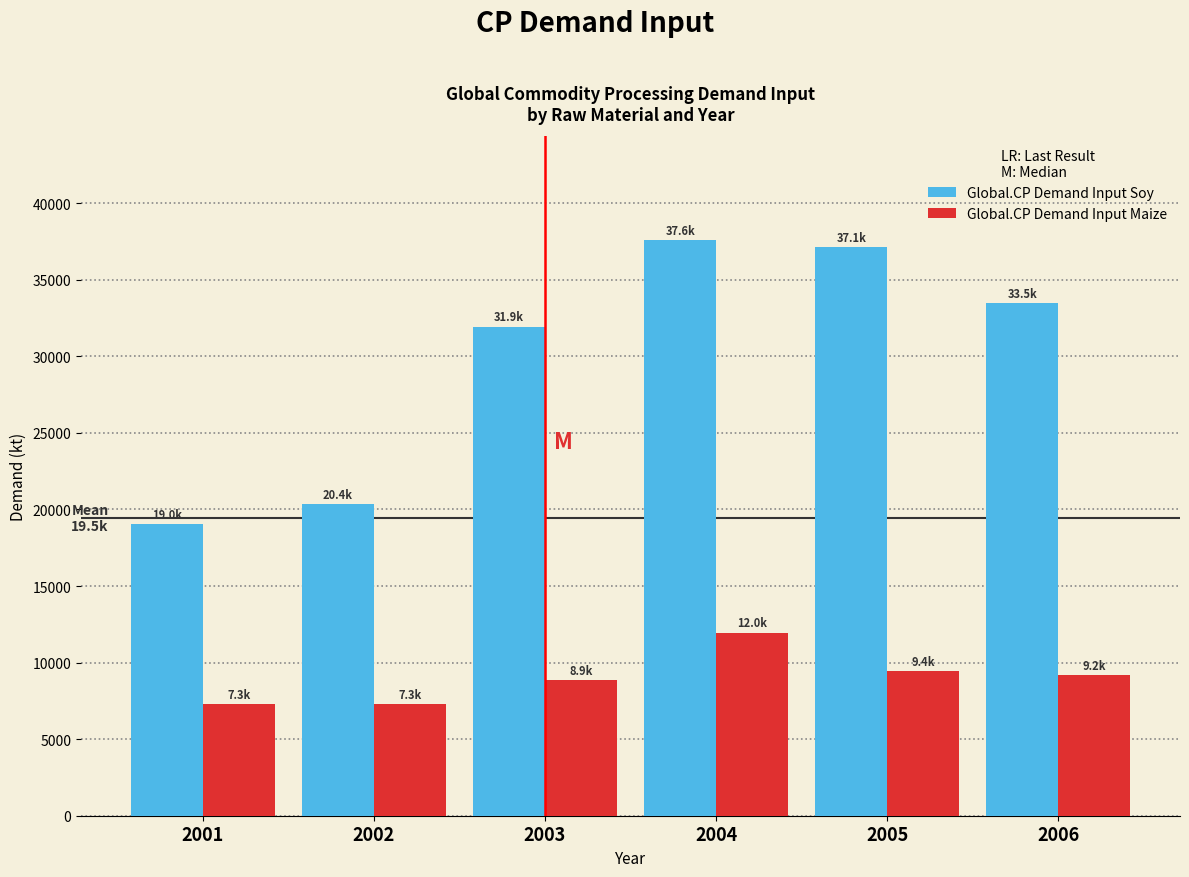

What is the average value of the Global.CP Demand Input Soy series?

29928.2